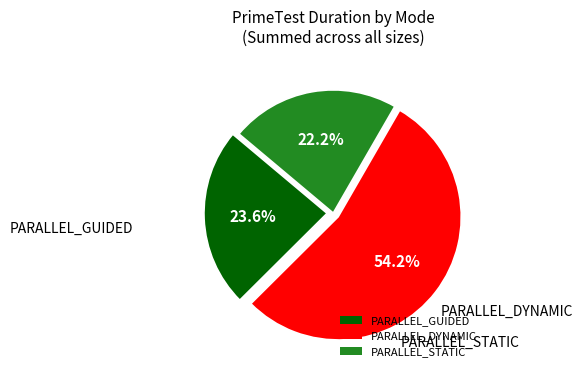

Rank the categories by value from highest to lowest.

PARALLEL_DYNAMIC, PARALLEL_GUIDED, PARALLEL_STATIC